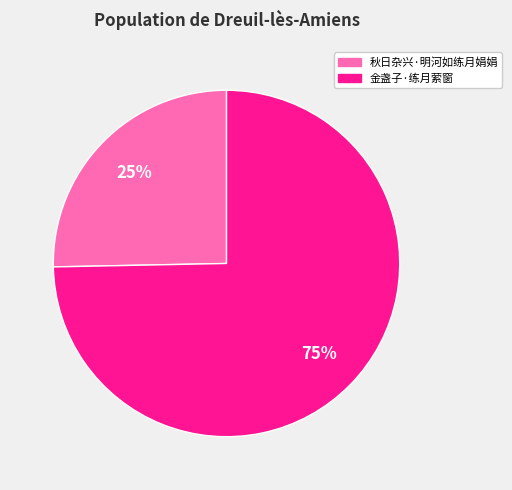

What is the largest slice in the pie chart?

金盏子·练月萦窗